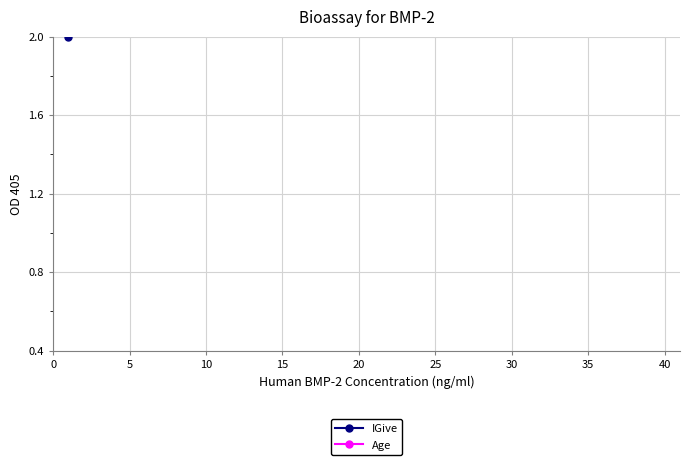

How many lines are shown in the chart?

2